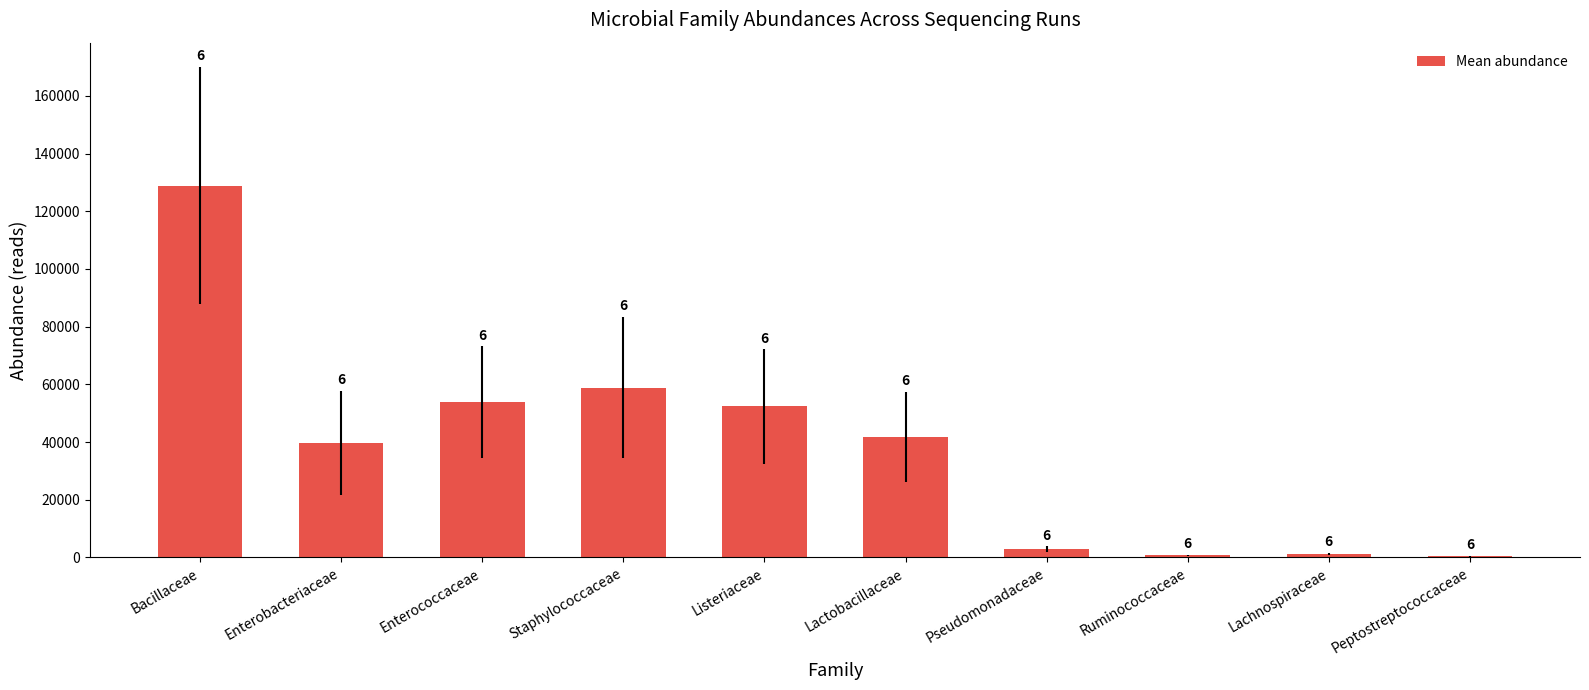

What is the difference between the maximum and minimum values?

128506.1